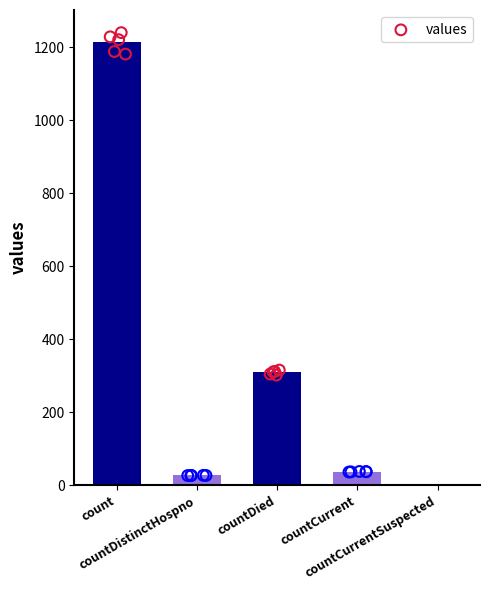

Between countDistinctHospno and count, which is larger?

count